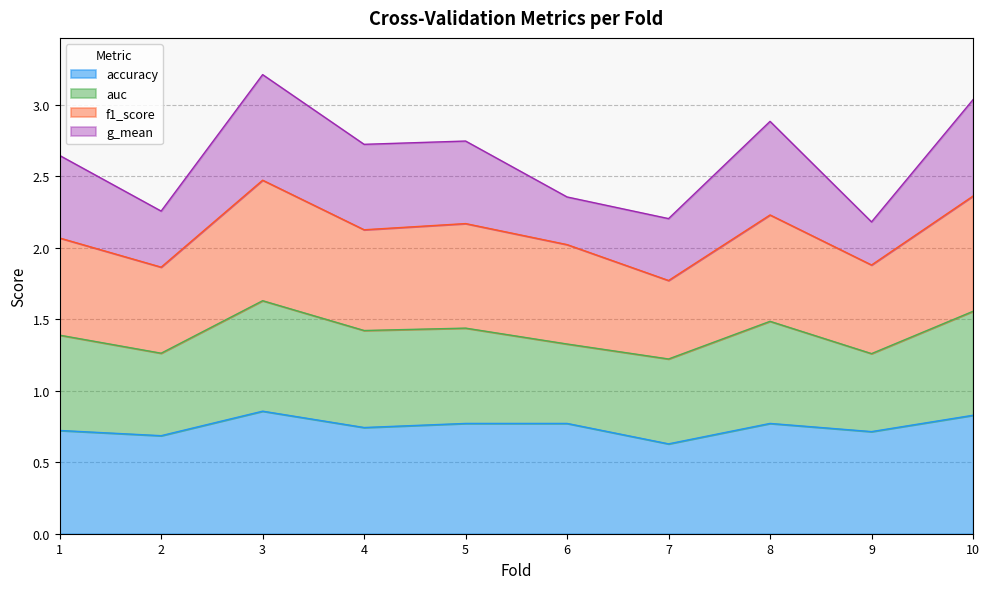

What is the total value across all series at 9?

2.2